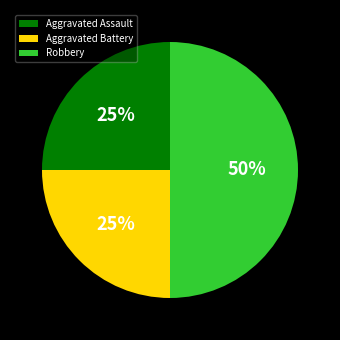

Which category has the biggest portion of the pie?

Robbery